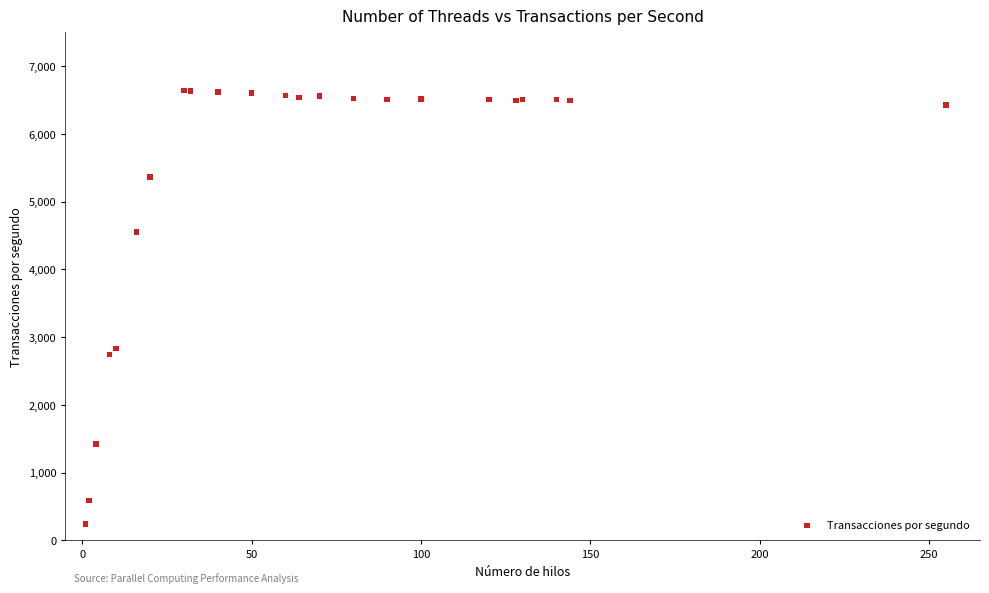

What Y value in the scatter plot is closest to 3441?

2835.1